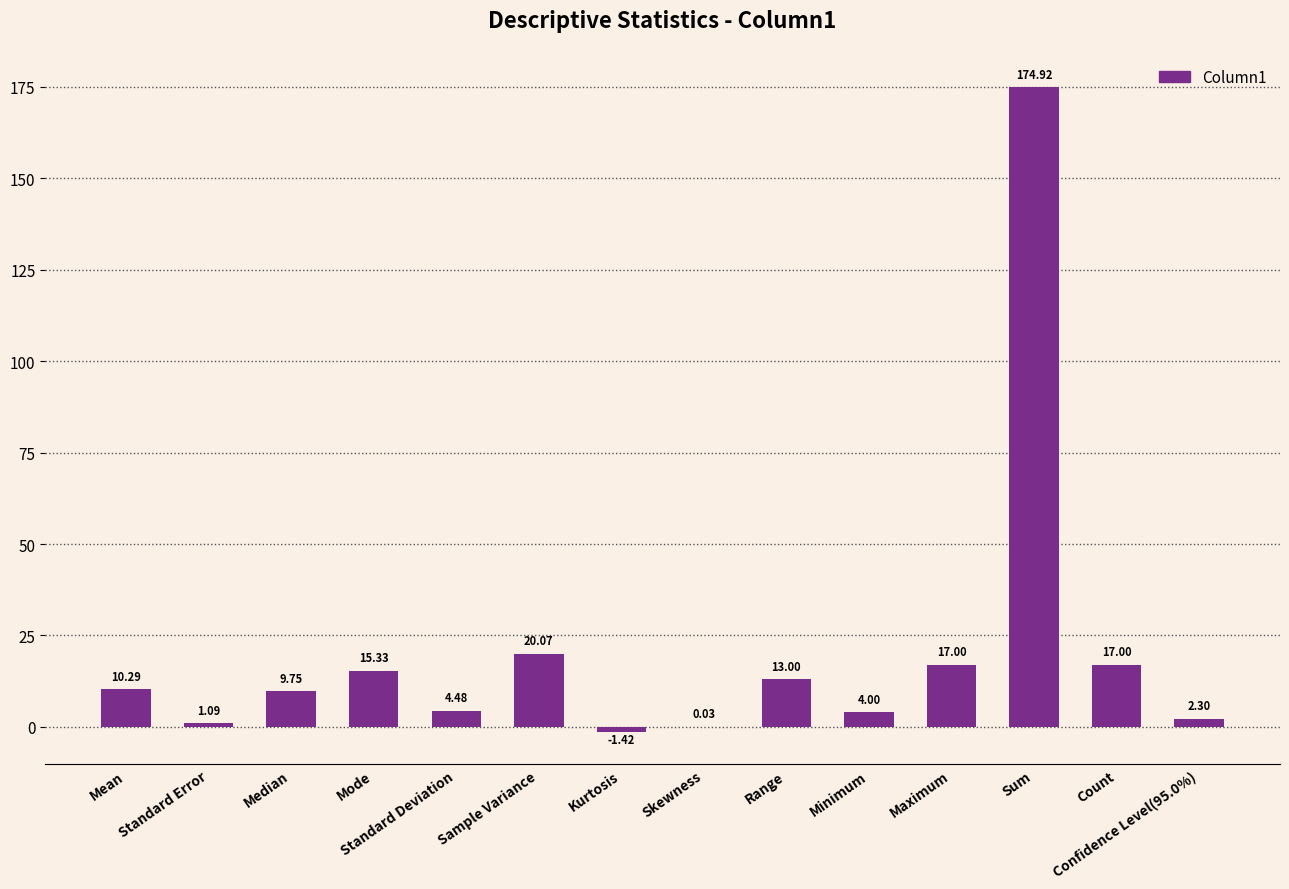

Which label corresponds to the largest value in the chart?

Sum